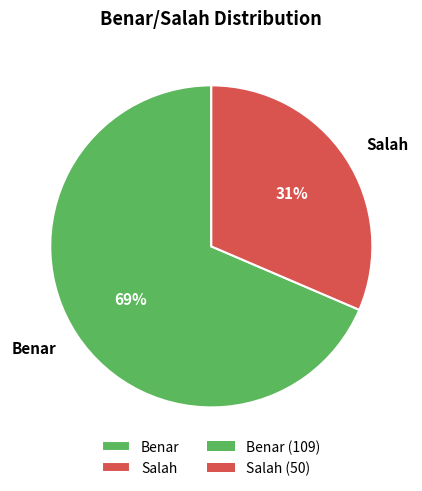

Which category has the smallest portion of the pie?

Salah